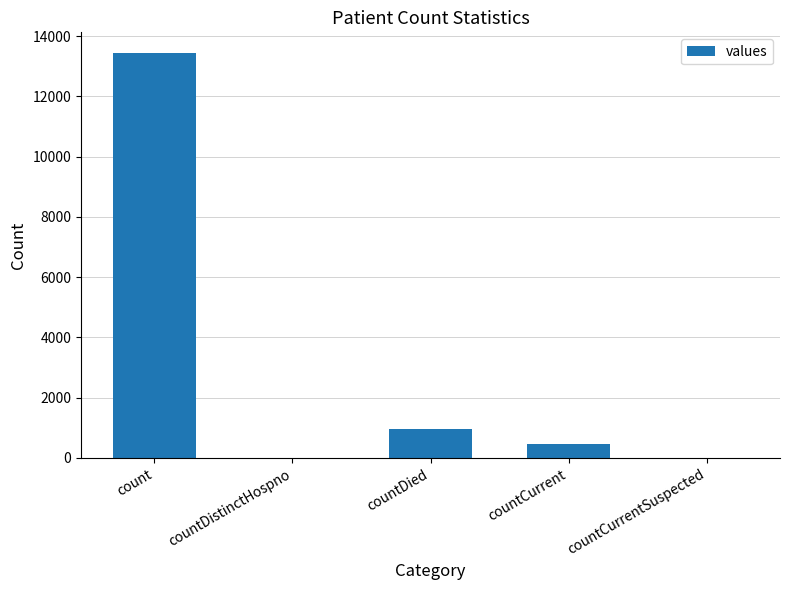

Reading left to right, extract all data points from this chart.

13450	0	958	473	0